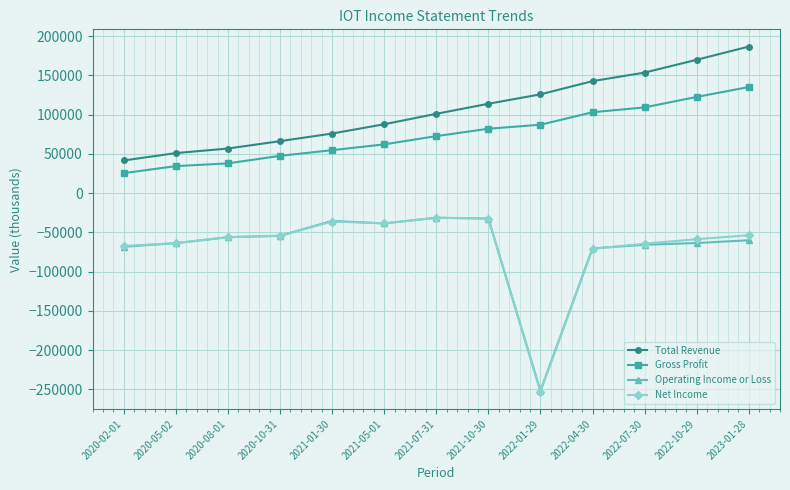

Between 2020-08-01 and 2021-10-30, which series saw the biggest shift?

Total Revenue